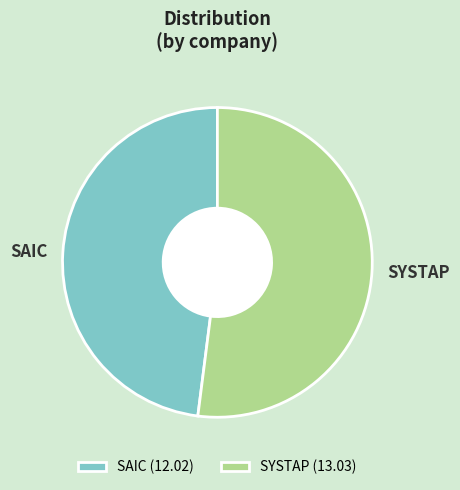

Approximately how many times larger is the value at SAIC compared to SYSTAP?

0.9